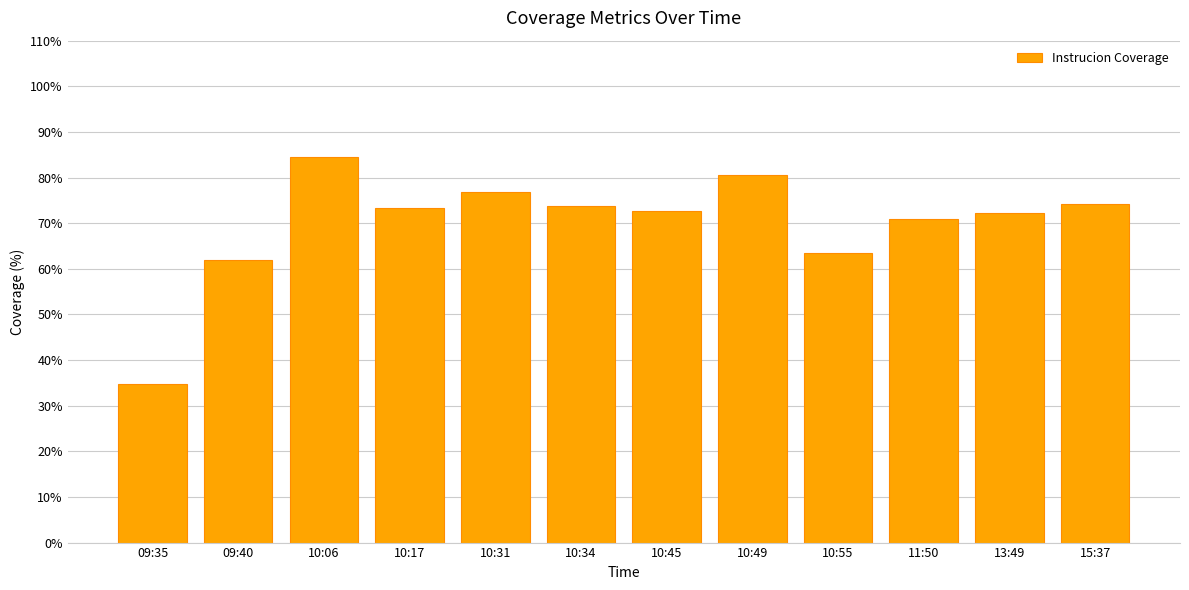

What is the change in value from 09:40 to 10:55?

+1.7